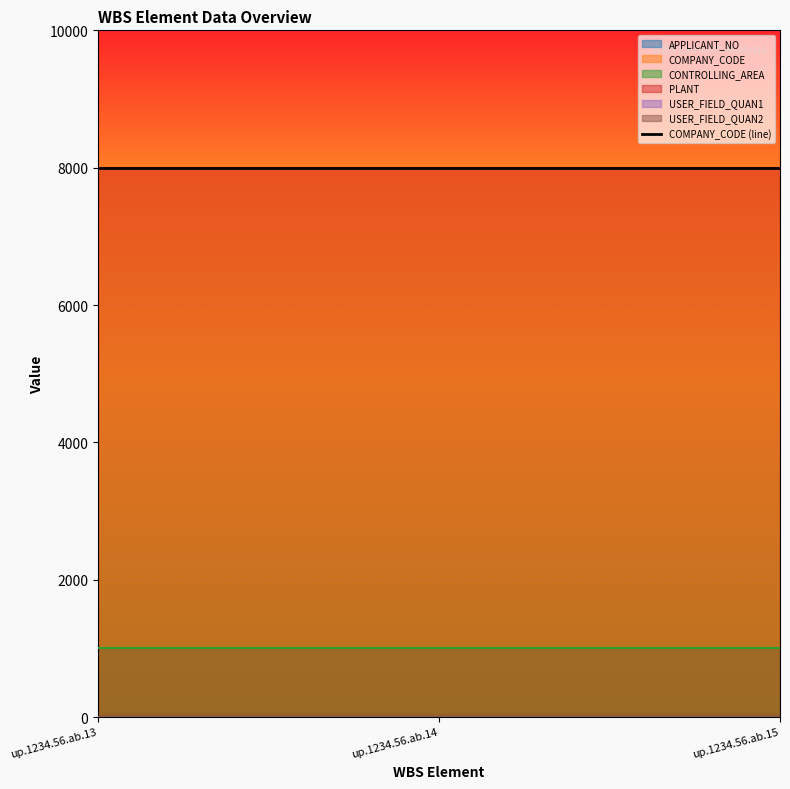

What is the total value across all series at up.1234.56.ab.15?

17002